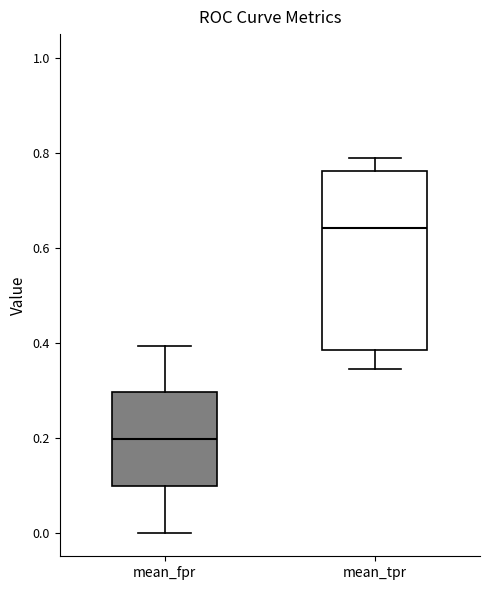

Where does the lower whisker of the box for mean_tpr end on the y-axis? The values are not printed on the chart, so give them approximately, as read against the axis.

0.34